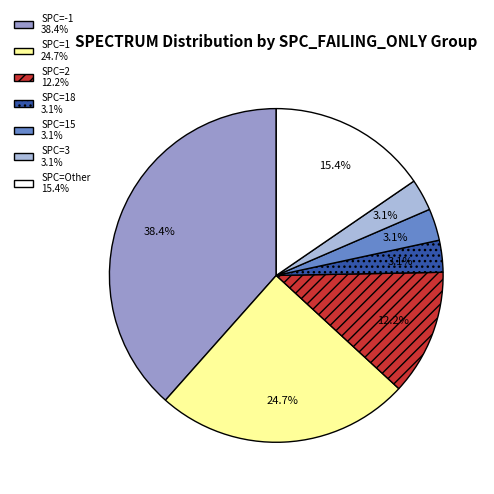

Which slice is the largest?

SPC=-1 38.4%